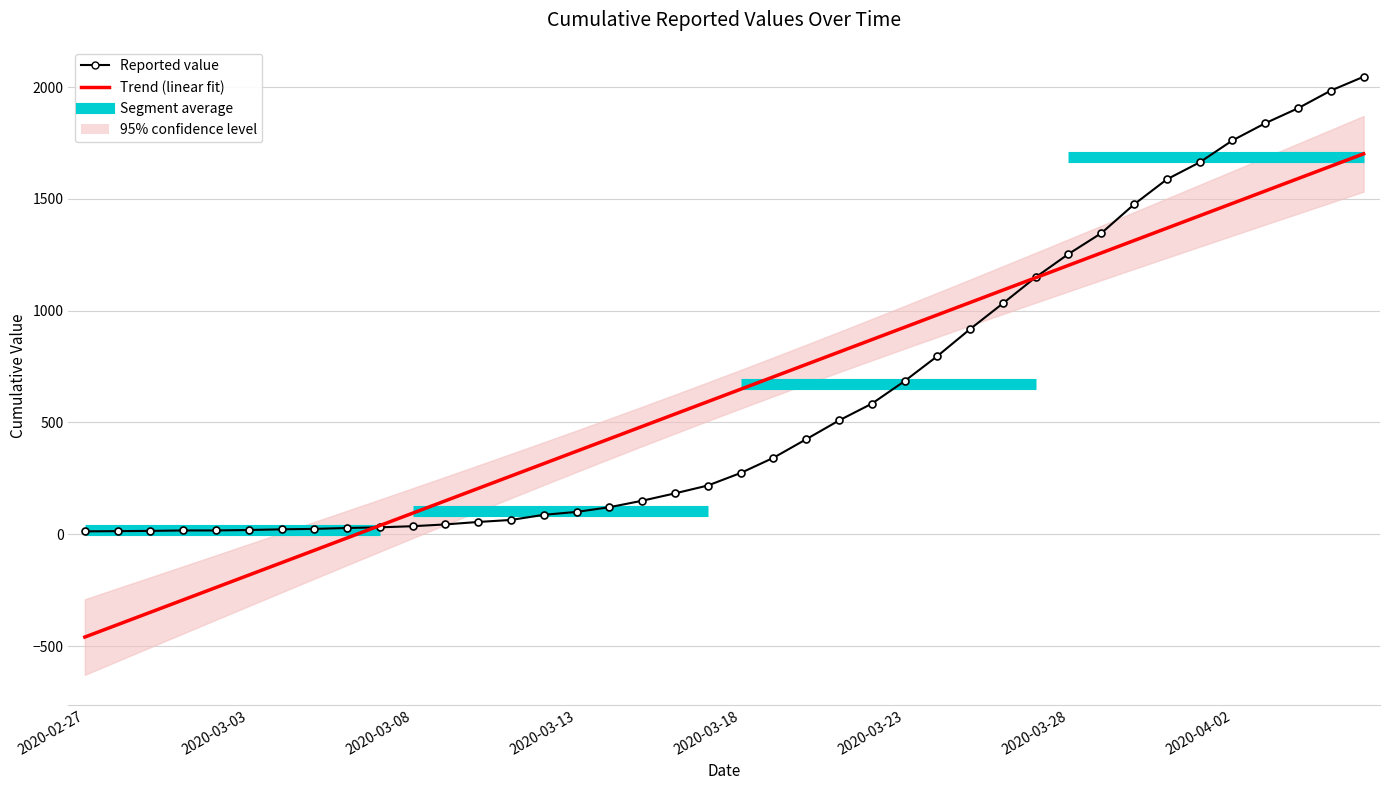

What is the label of the 25th point from the left?

2020-03-22